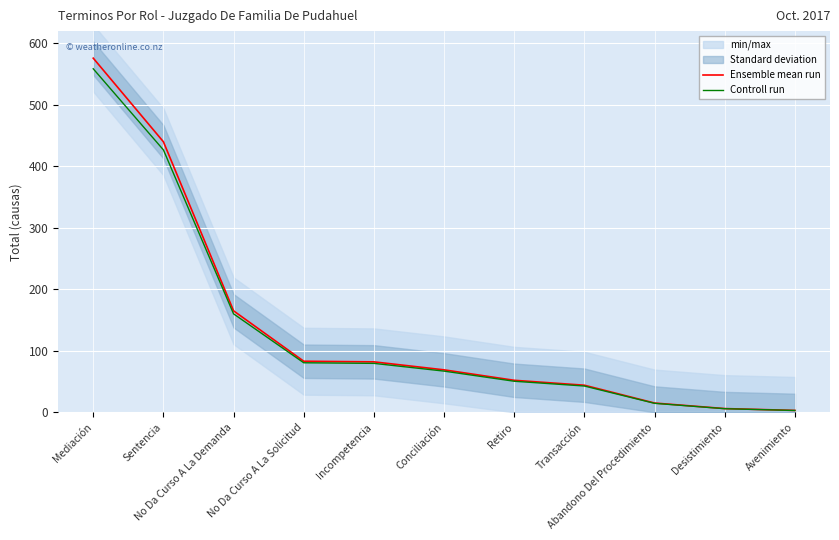

The Ensemble mean run series shows 23.0 at Transacción. True or false?

False